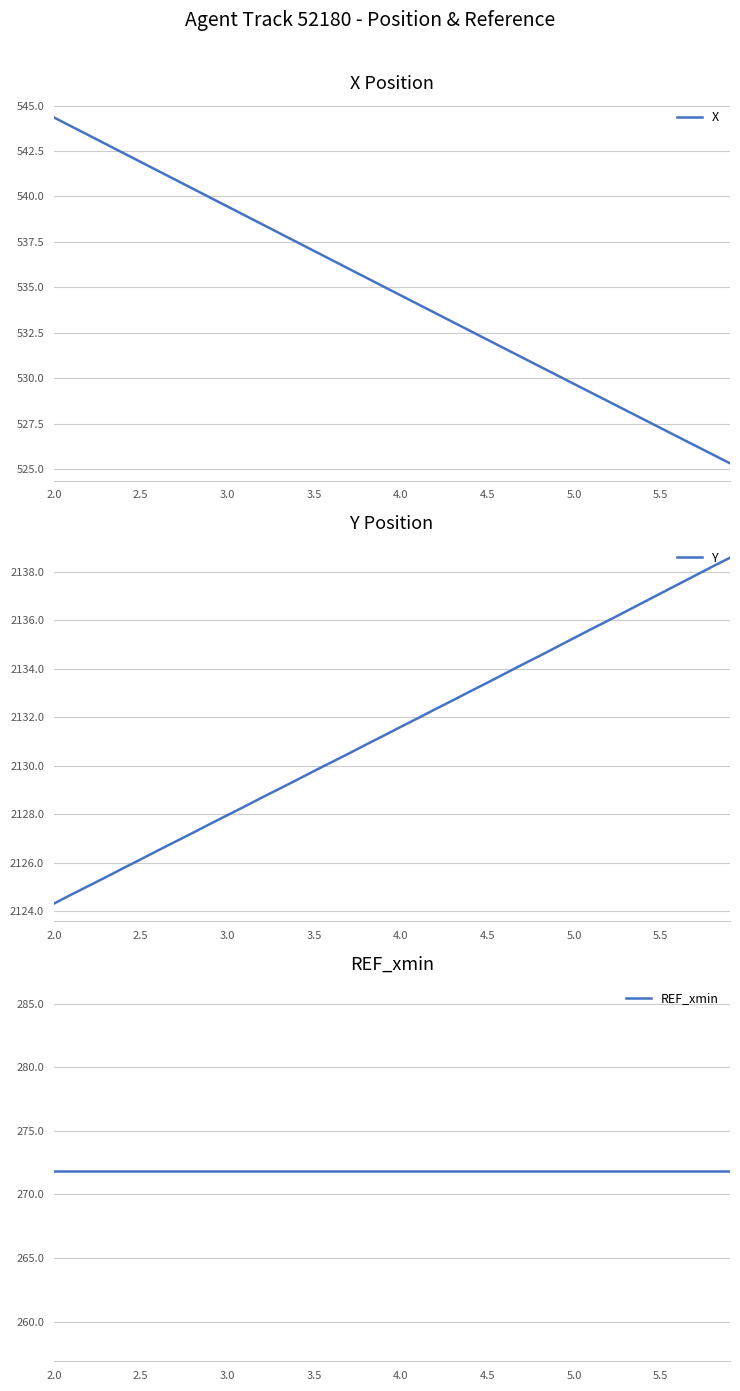

What is the highest value of the X series?

544.3